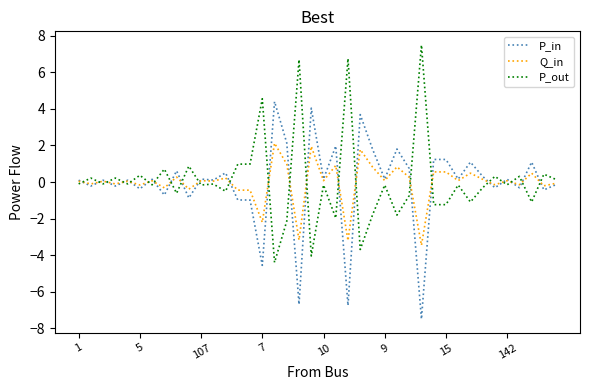

True or false: P_in has more than 0 points higher than both neighbors.

True